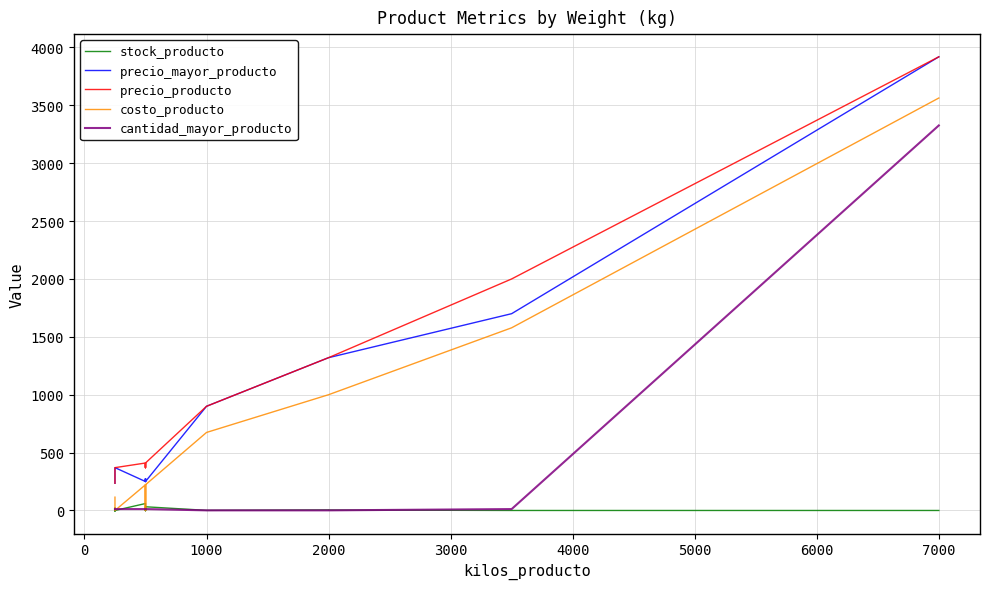

Reading right to left, extract all data points from this chart.

stock_producto: 0	0	4	5	1	32	-2	0	0	20	0	16	22	60	0	10	21	-3	0	-3	-1
precio_mayor_producto: 3919	1700	1320	1320	900	250	250	274	274	250	274	250	250	250	370	235	235	235	235	235	235
precio_producto: 3919	2000	1320	1320	900	410	410	370	370	410	370	410	410	410	370	235	235	235	235	235	235
costo_producto: 3563	1578	1000	1000	674	222	222	0	0	222	0	222	222	222	0	115	115	115	115	115	115
cantidad_mayor_producto: 3326	12	1	1	1	12	12	12	12	12	12	12	12	12	12	12	12	12	12	12	12